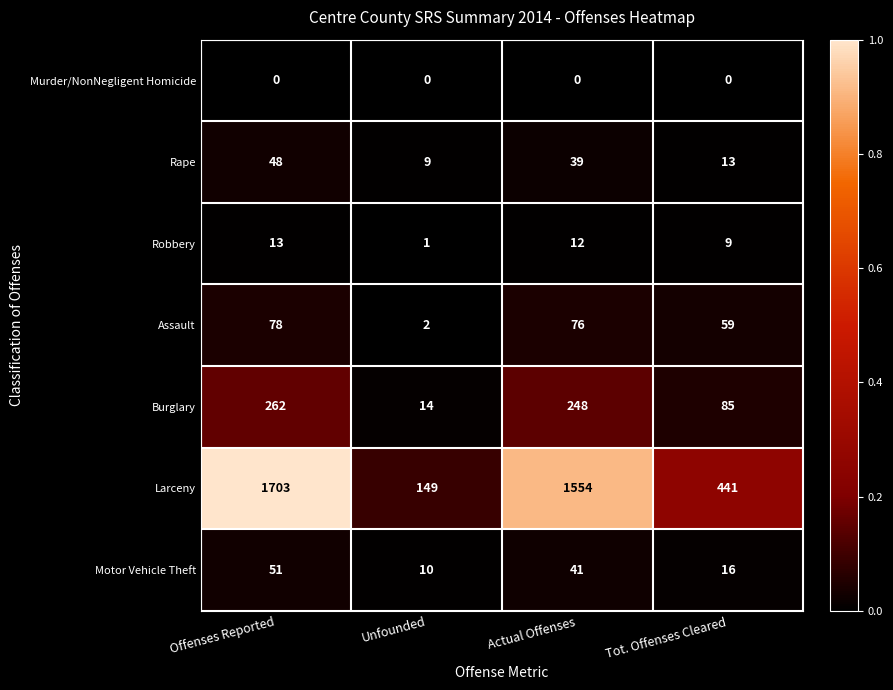

How many categories are shown in the chart?

4